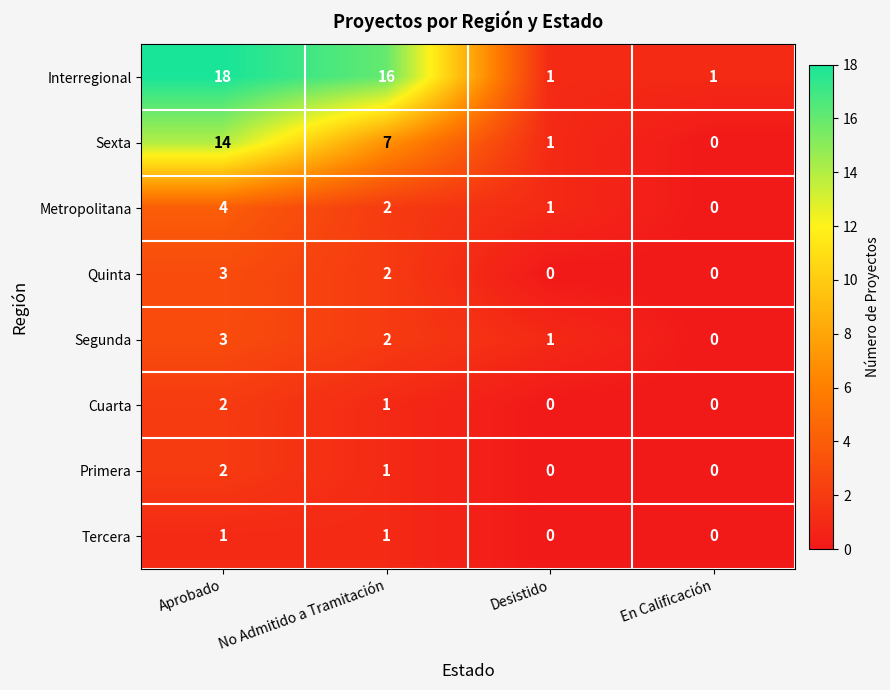

The value of Cuarta at Desistido is 0. True or false?

True